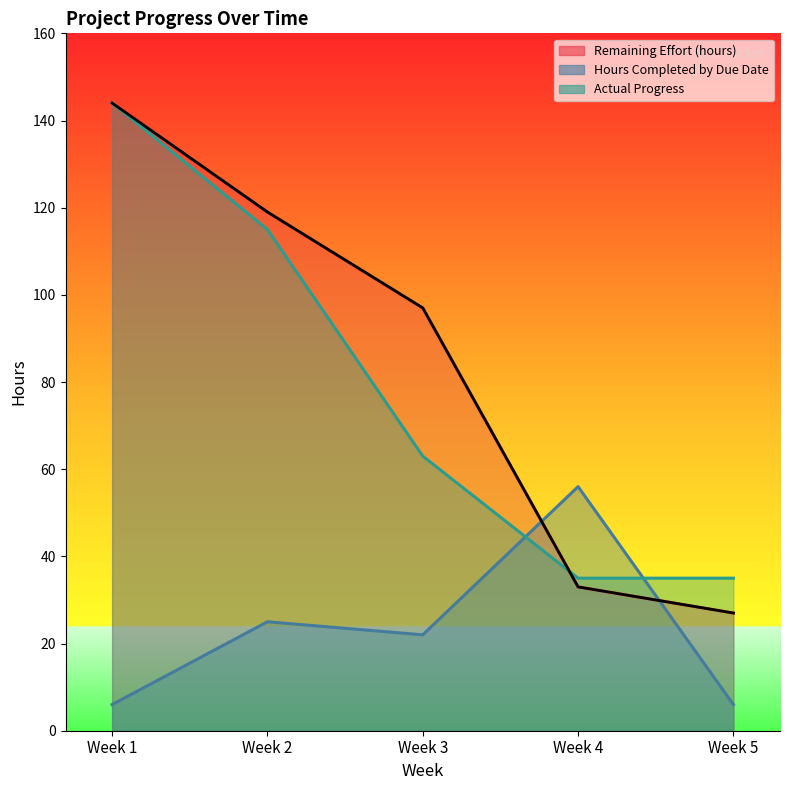

At which category is the sum across all series the highest?

Week 1